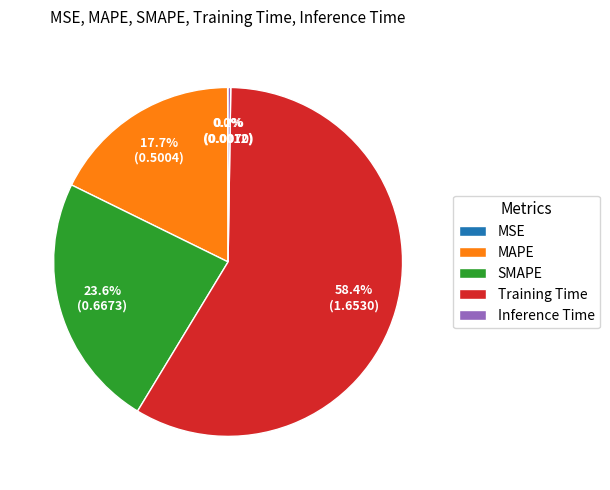

Approximately how many times larger is the value at MAPE compared to Training Time?

0.3